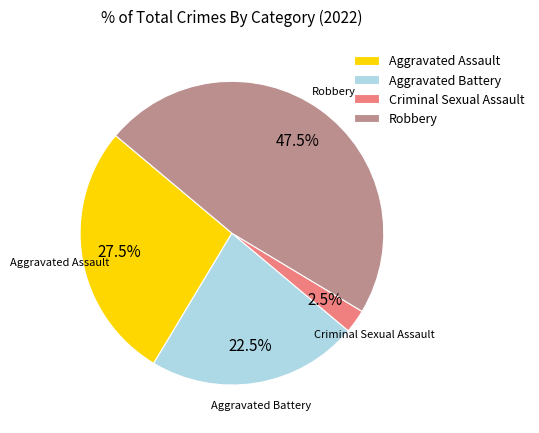

Approximately how many times larger is the value at Robbery compared to Aggravated Battery?

2.1